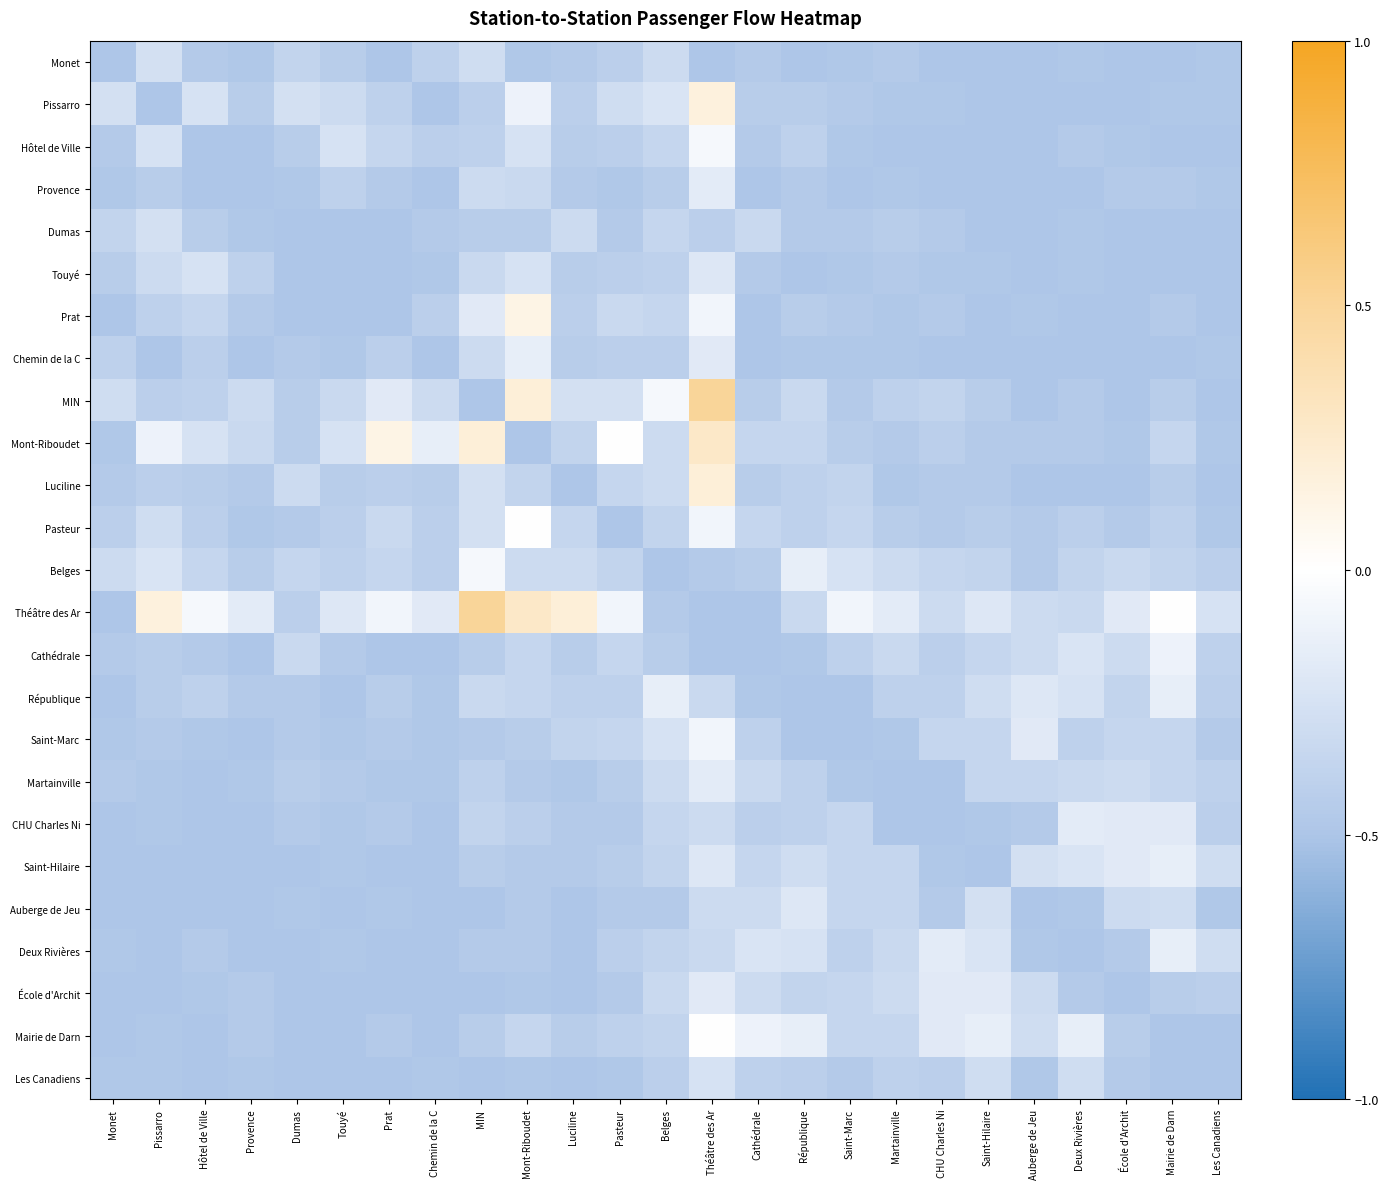

Rank the series by their maximum value, from highest to lowest.

MIN, Théâtre des Ar, Mont-Riboudet, Luciline, Pissarro, Prat, Pasteur, Mairie de Darn, Hôtel de Ville, Belges, Saint-Marc, Cathédrale, Chemin de la C, République, Saint-Hilaire, Deux Rivières, Provence, Martainville, CHU Charles Ni, École d'Archit, Touyé, Auberge de Jeu, Les Canadiens, Monet, Dumas